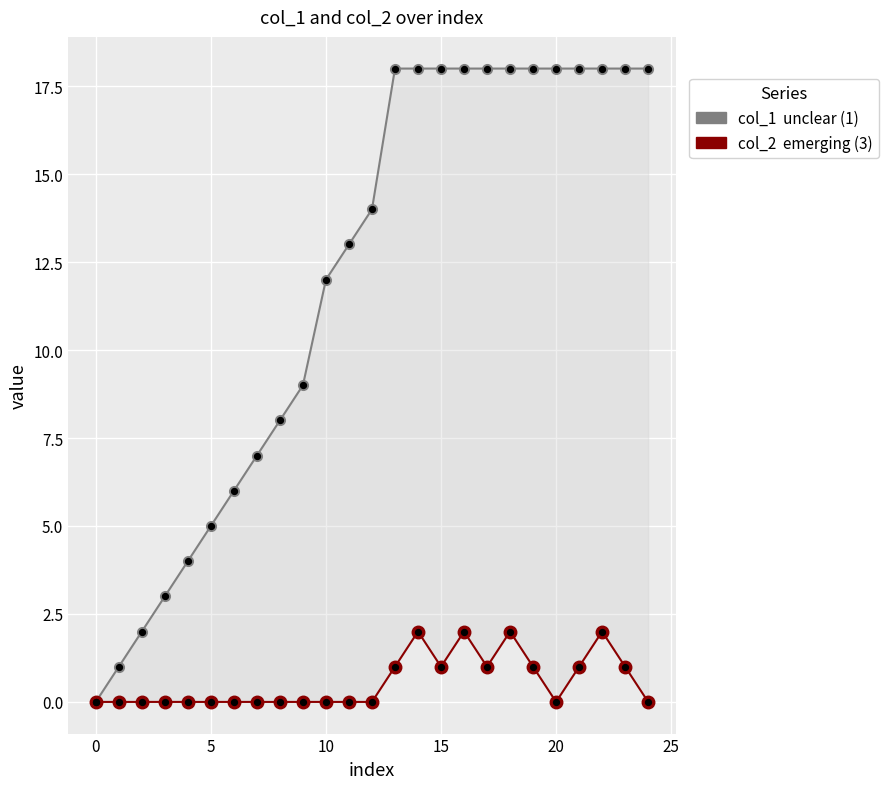

At how many categories does at least one series exceed 0?

24